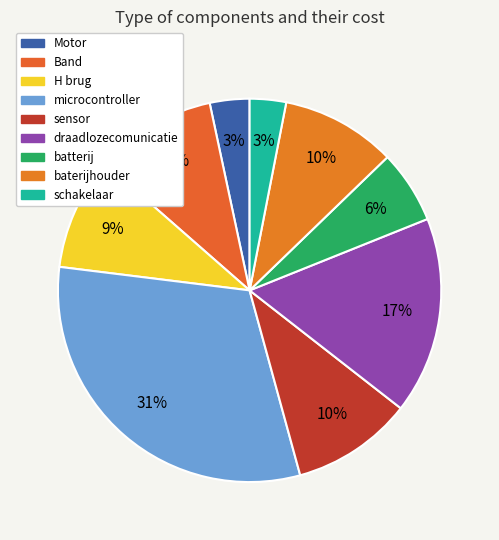

True or false: schakelaar accounts for 3% of the total.

True